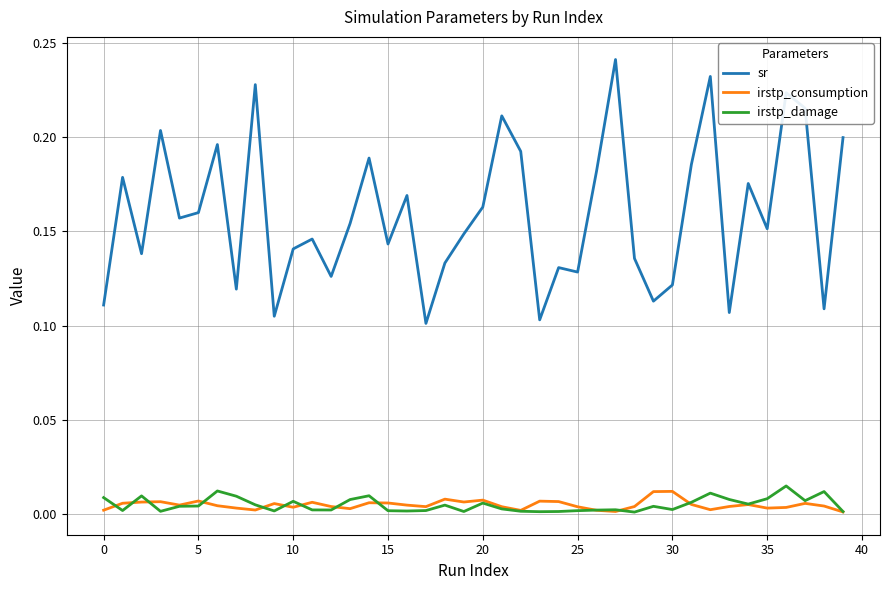

True or false: irstp_consumption and sr cross at least once.

False